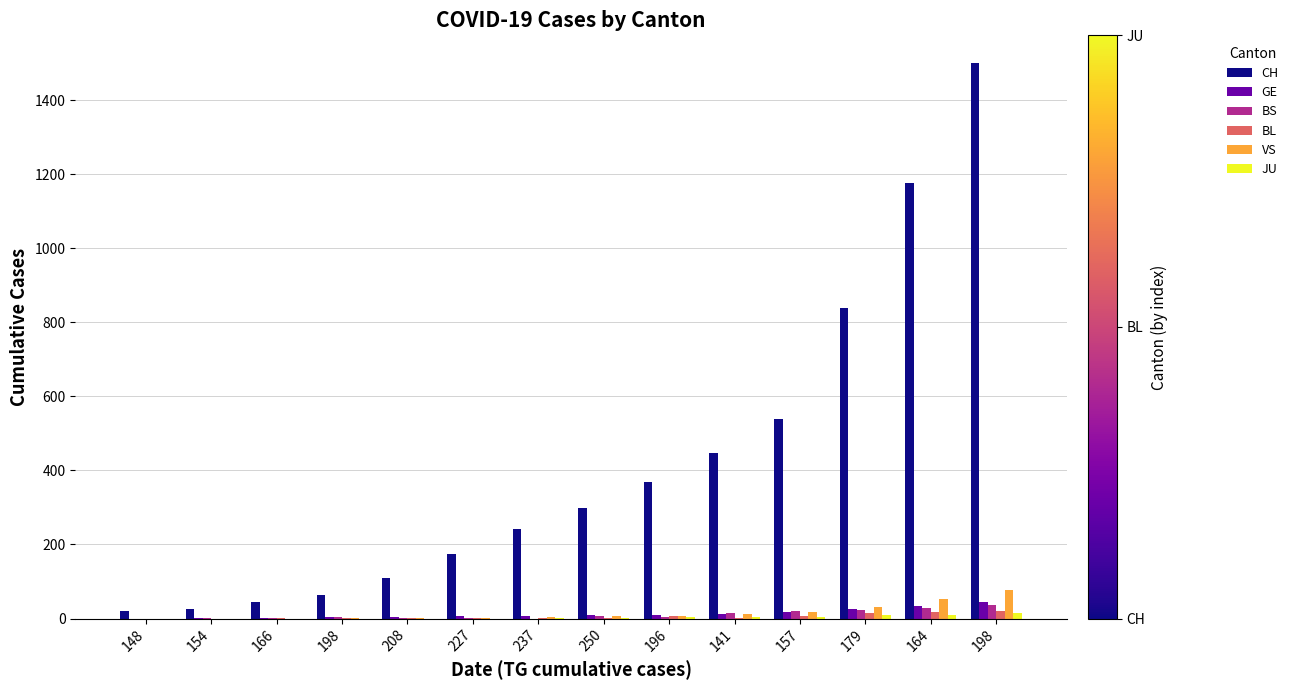

Is it true that GE equals 2 at 154?

False